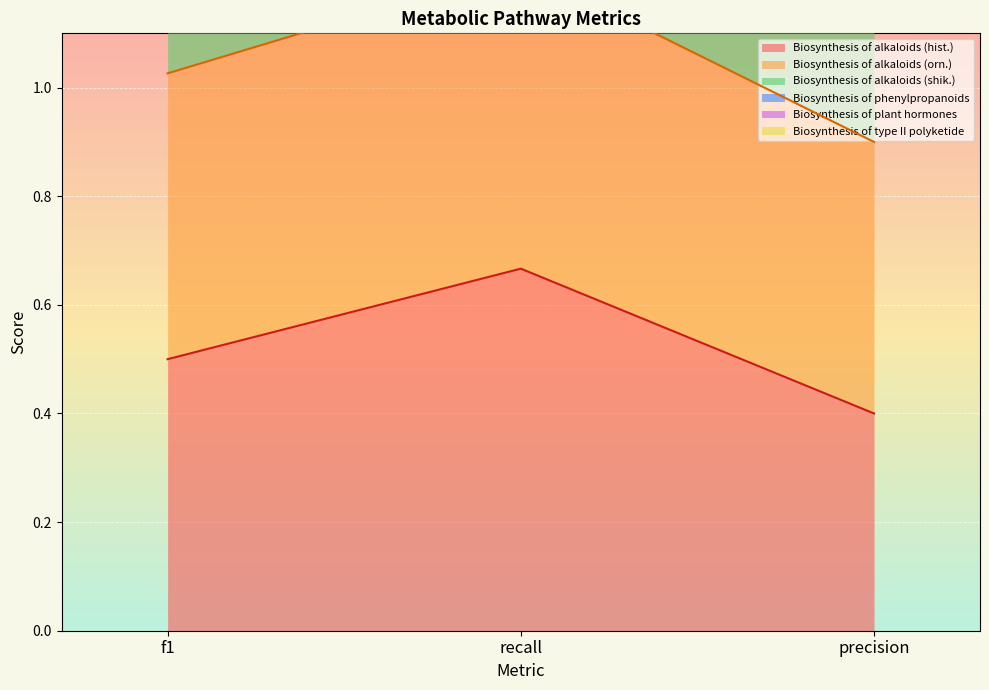

List the series in order of their overall mean, highest first.

Biosynthesis of phenylpropanoids, Biosynthesis of plant hormones, Biosynthesis of alkaloids (orn.), Biosynthesis of alkaloids (hist.)